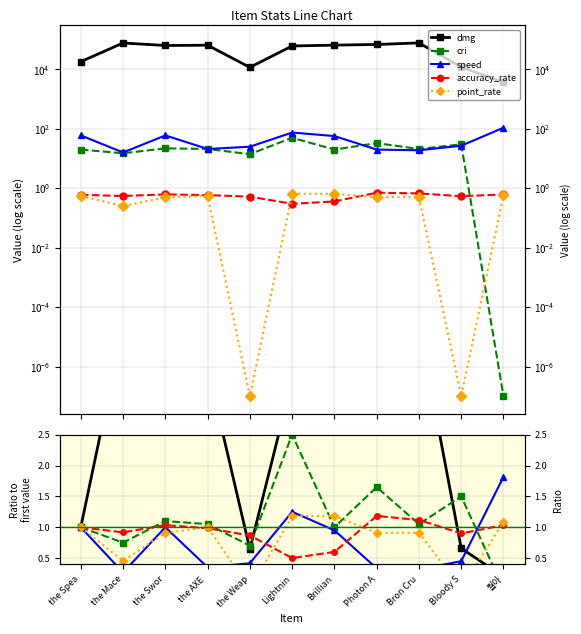

In accuracy_rate, how many points are lower than both neighbors (excluding endpoints)?

3